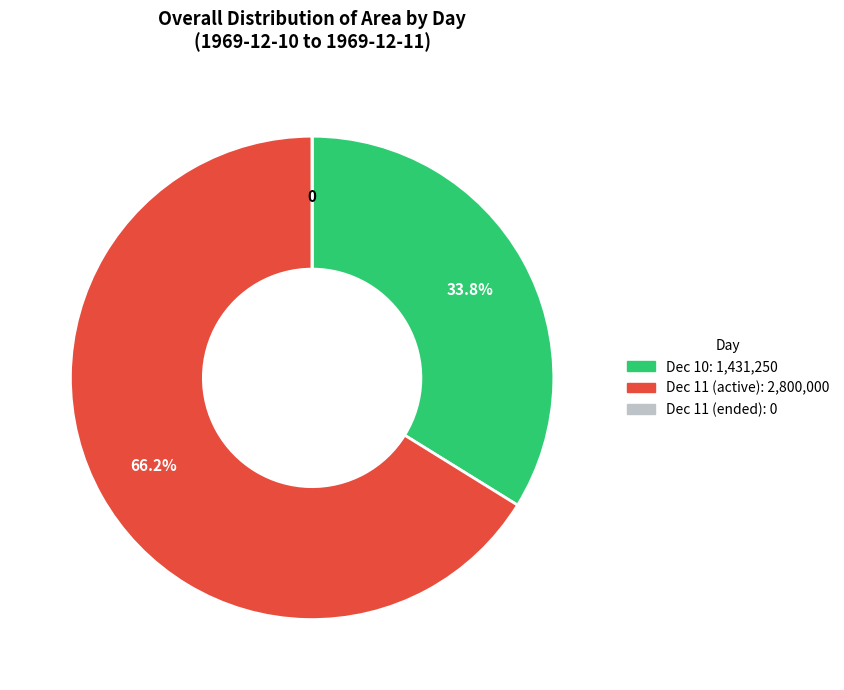

Is there a majority slice in this chart?

Yes